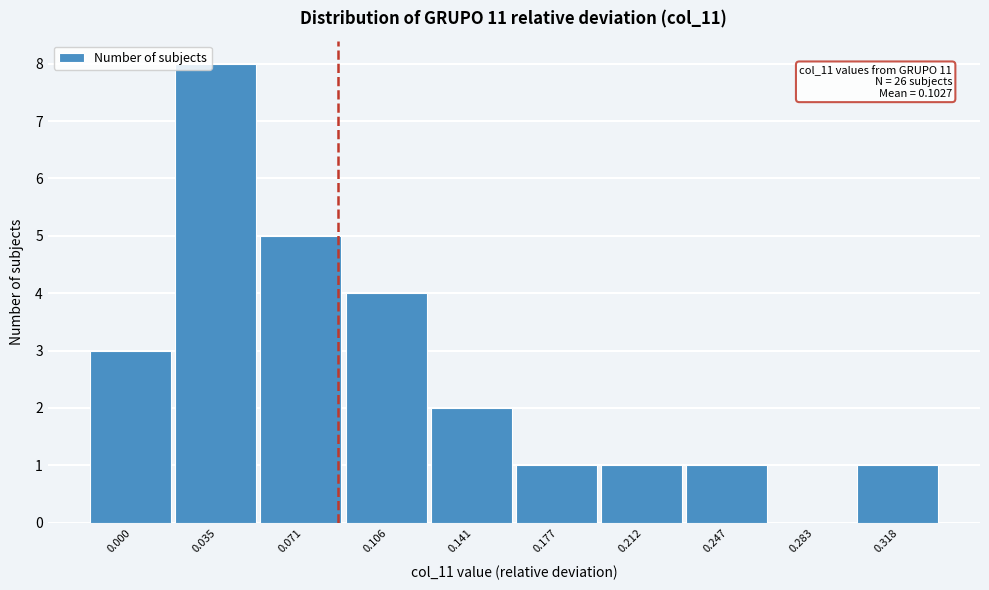

Reading left to right, what are all the values shown in this chart?

0.000=3	0.035=8	0.071=5	0.106=4	0.141=2	0.177=1	0.212=1	0.247=1	0.283=0	0.318=1